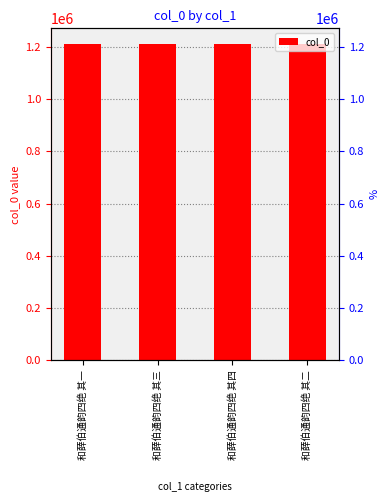

What is the greatest value displayed?

1209799